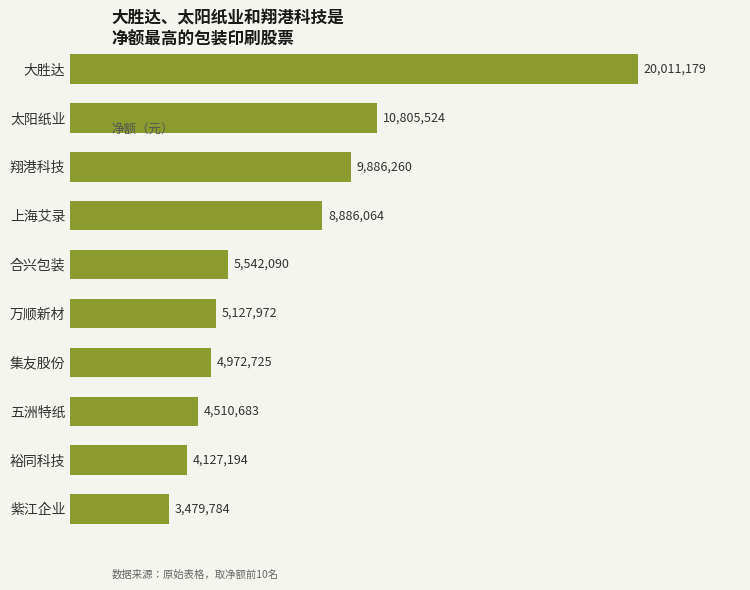

Reading bottom to top, what are all the values shown in this chart?

3479784	4127194	4510683	4972725	5127972	5542090	8886064	9886260	10805524	20011179